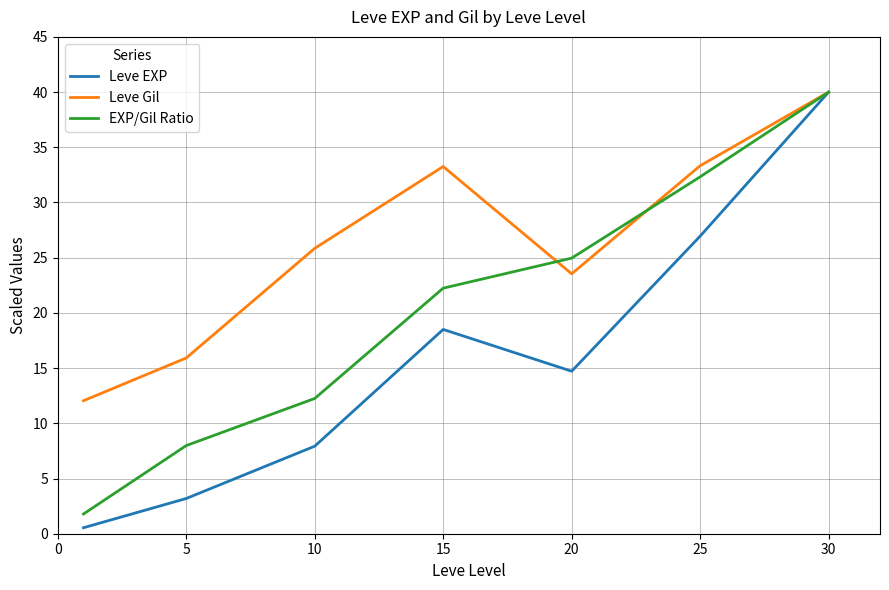

Which series has the largest range (max minus min)?

Leve EXP